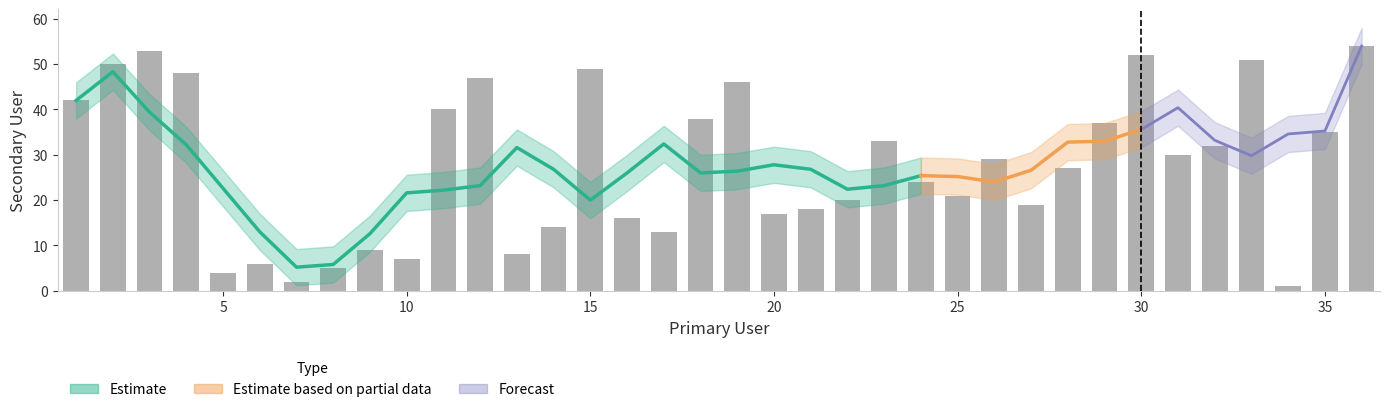

True or false: the data shows 8 at 16.

False